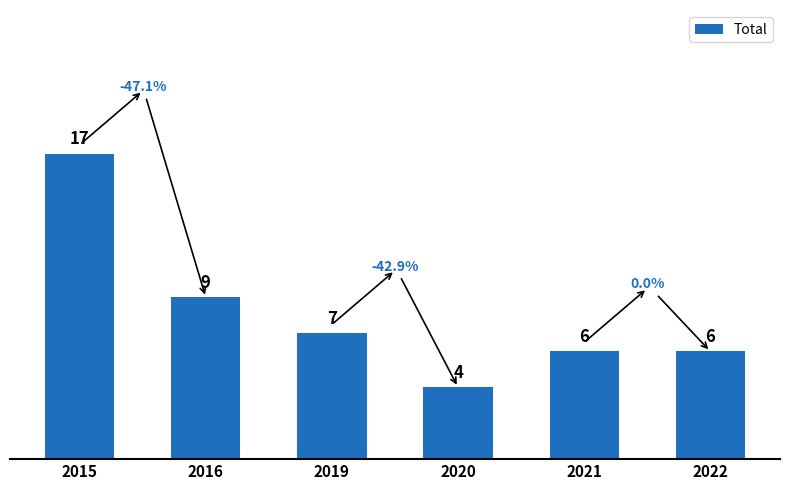

What is the difference between the maximum and minimum values?

13